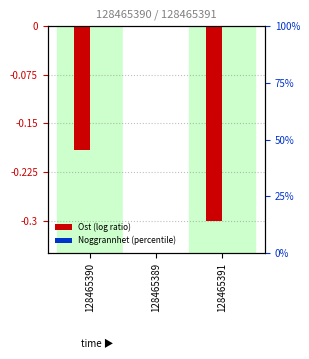

Which series has the largest total across all categories?

Noggrannhet (percentile)